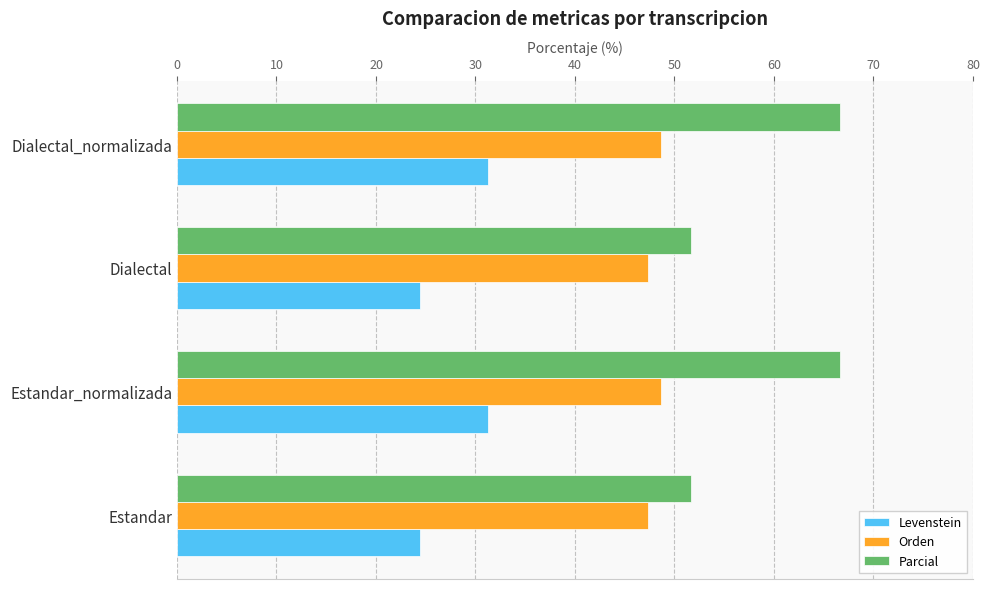

Rank the series by their maximum value, from highest to lowest.

Parcial, Orden, Levenstein